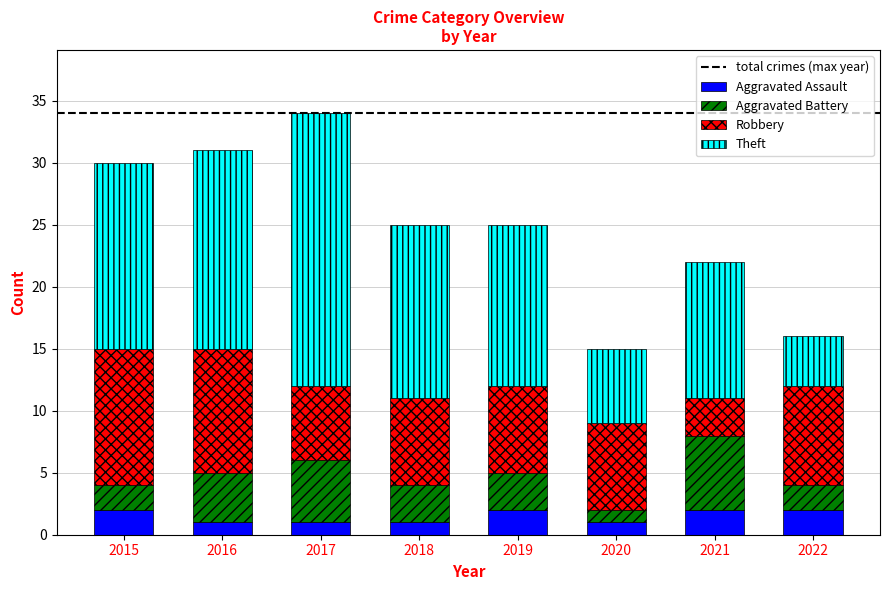

Does the chart contain stacked bars?

Yes